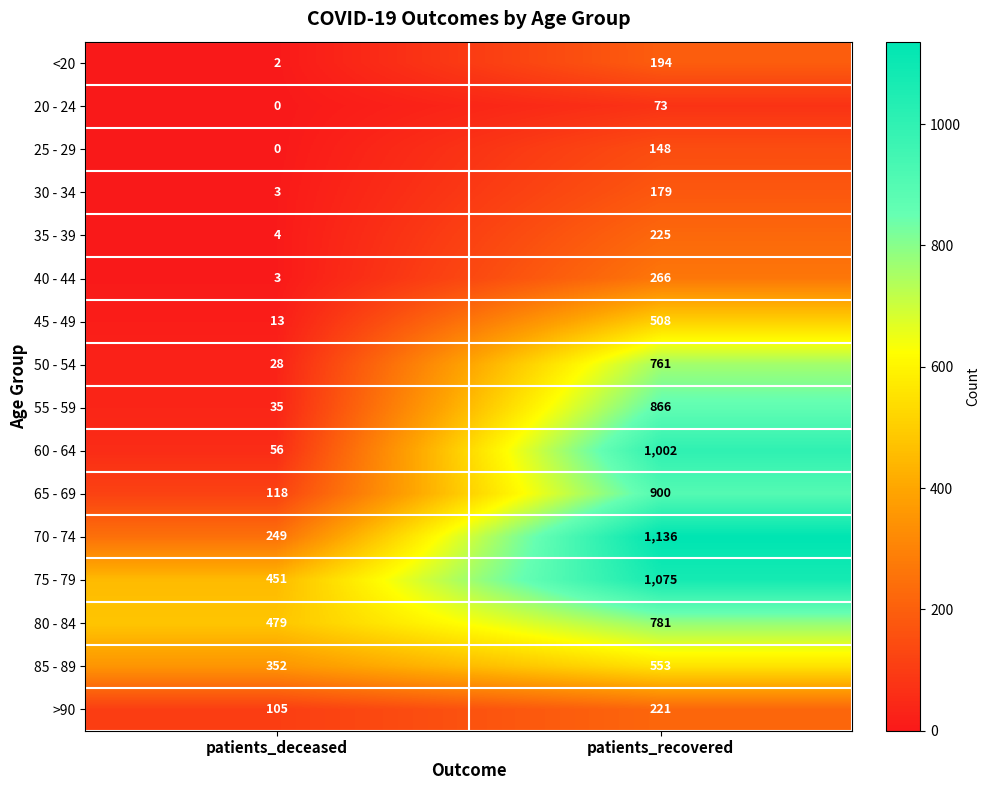

At patients_recovered, list the series in order from smallest to largest.

20 - 24, 25 - 29, 30 - 34, <20, >90, 35 - 39, 40 - 44, 45 - 49, 85 - 89, 50 - 54, 80 - 84, 55 - 59, 65 - 69, 60 - 64, 75 - 79, 70 - 74